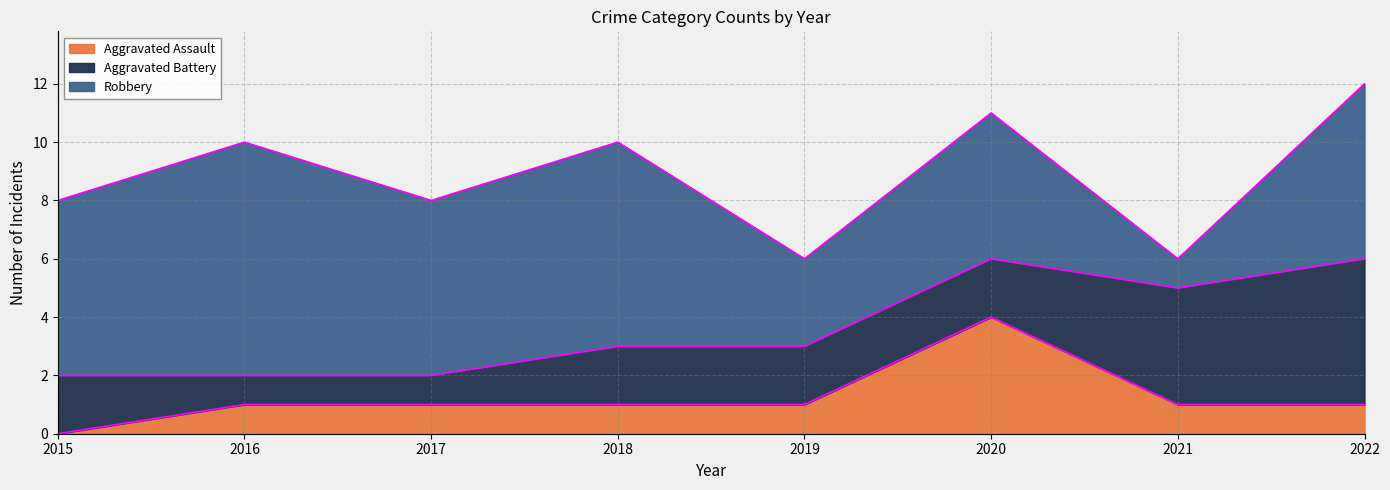

Read the Aggravated Battery value at 2016.

1